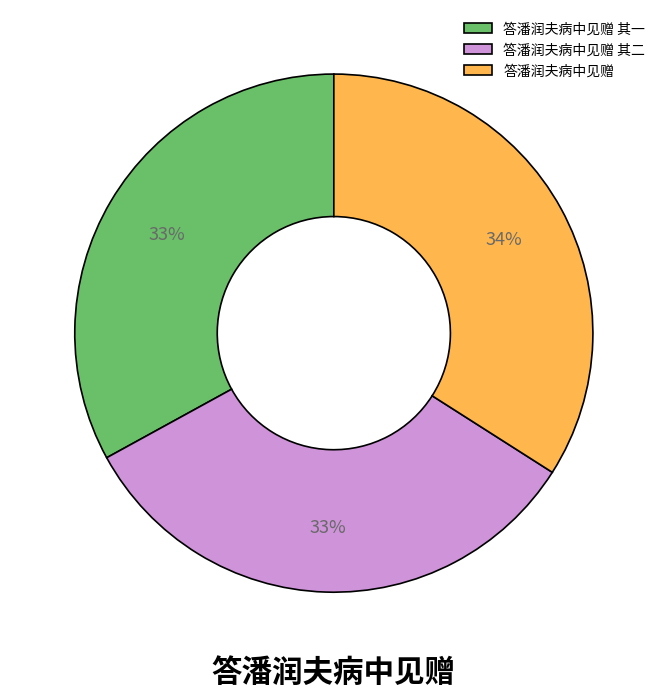

The 答潘润夫病中见赠 slice represents 19% of the pie. True or false?

False